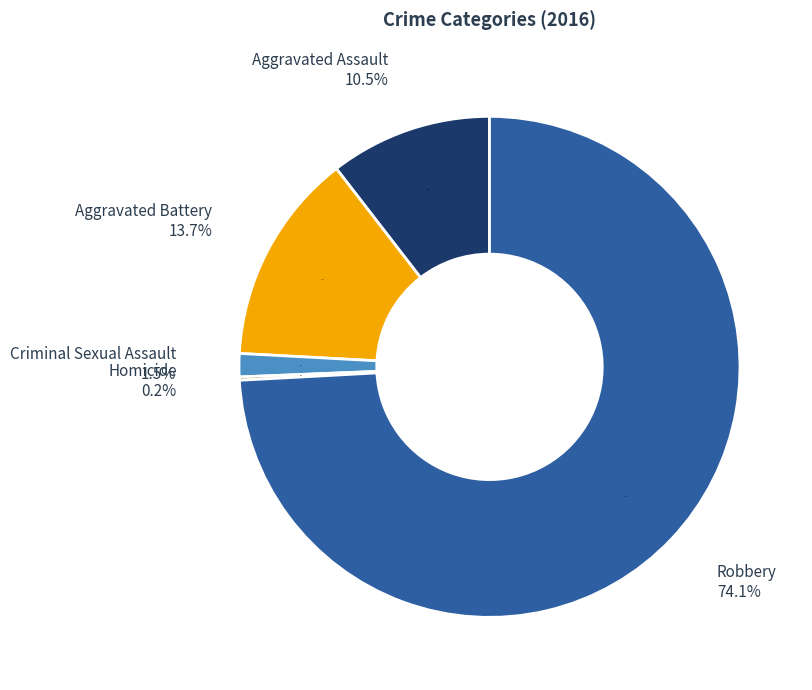

Is there any slice that represents more than half of the pie?

Yes